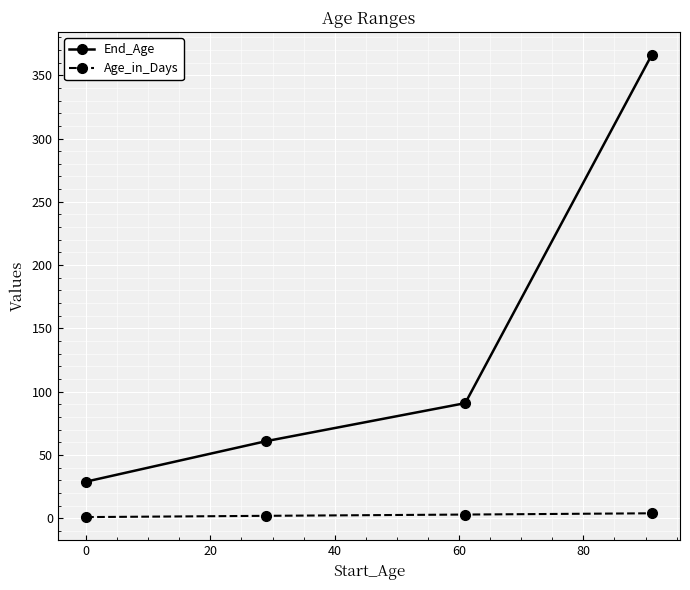

What are all the series names shown in the legend?

End_Age, Age_in_Days